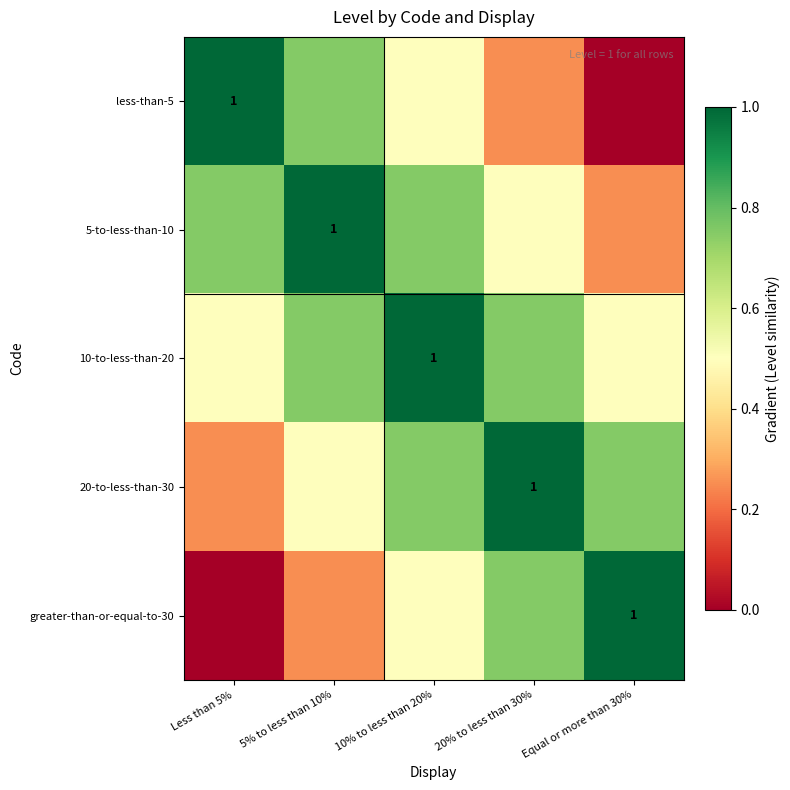

What is the sum of the 20-to-less-than-30 values at 5% to less than 10% and Less than 5%?

0.8